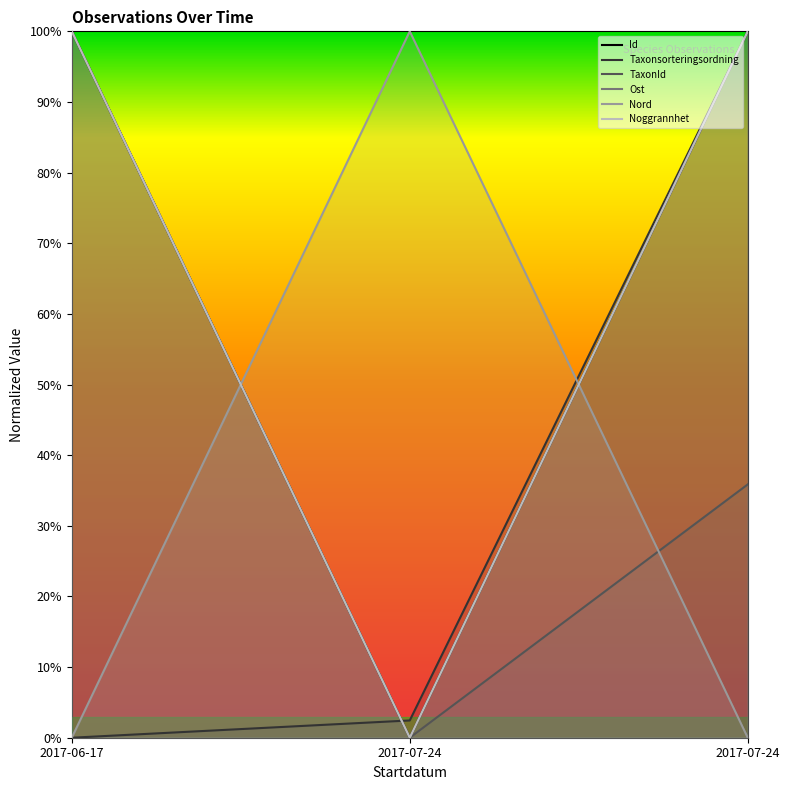

The value of TaxonId at 2017-07-24 is 0.4. True or false?

True